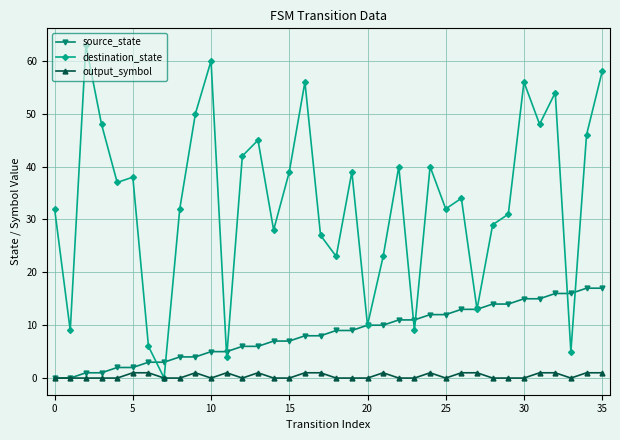

Rank the series by their maximum value, from highest to lowest.

destination_state, source_state, output_symbol